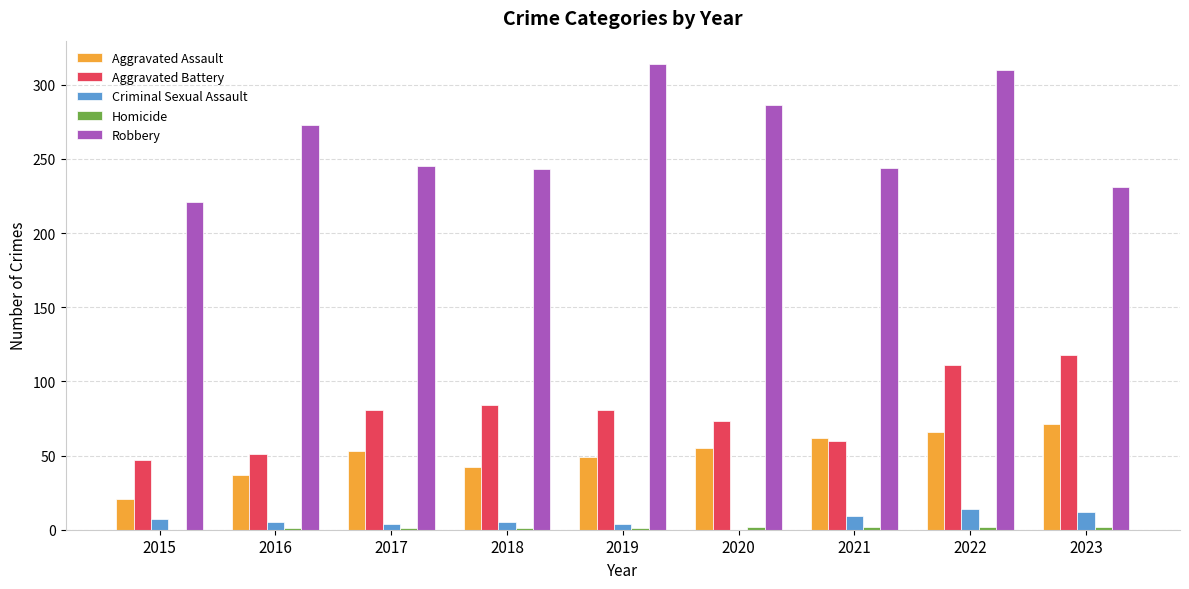

How many data points does each series have?

9